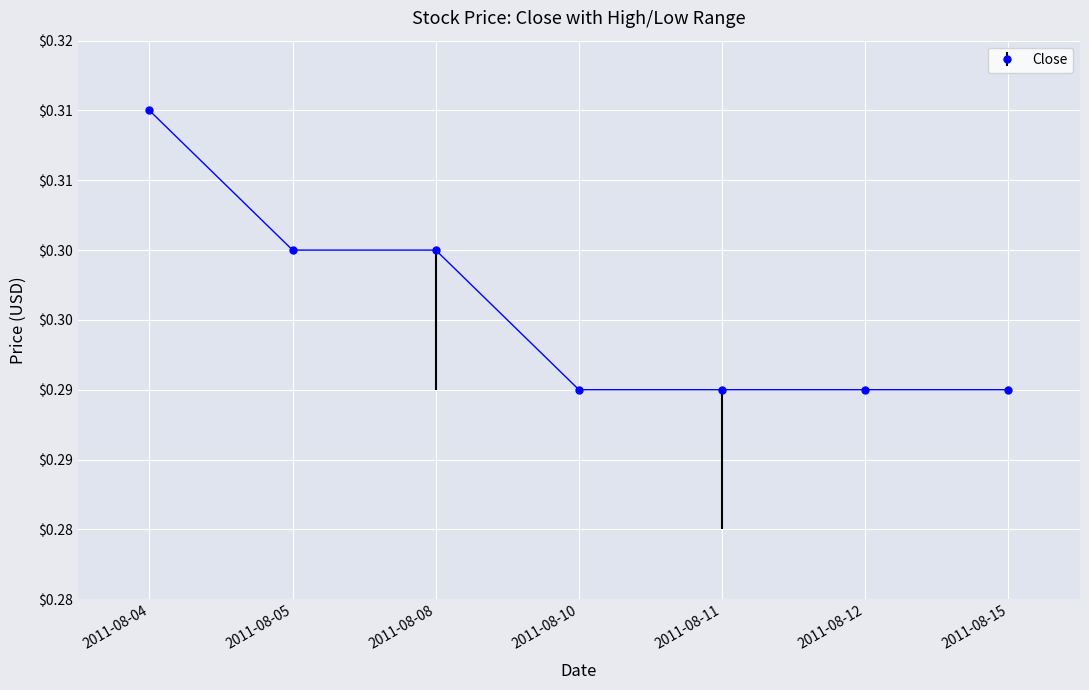

Which has a higher value, 2011-08-05 or 2011-08-12?

2011-08-05